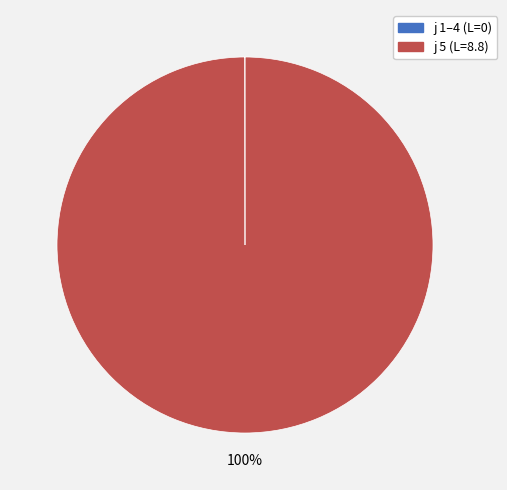

Does any single category account for the majority?

Yes